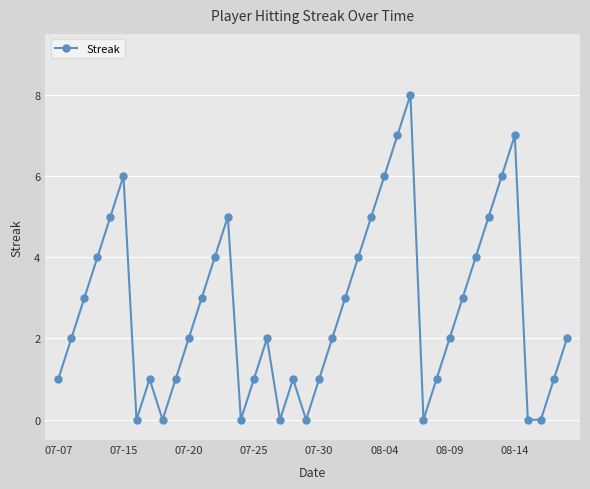

True or false: the data has more than 0 interior local peaks.

True